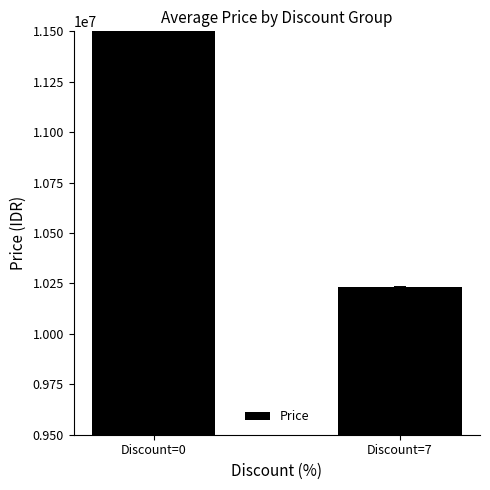

At which category does the chart reach its peak across all series?

Discount=0